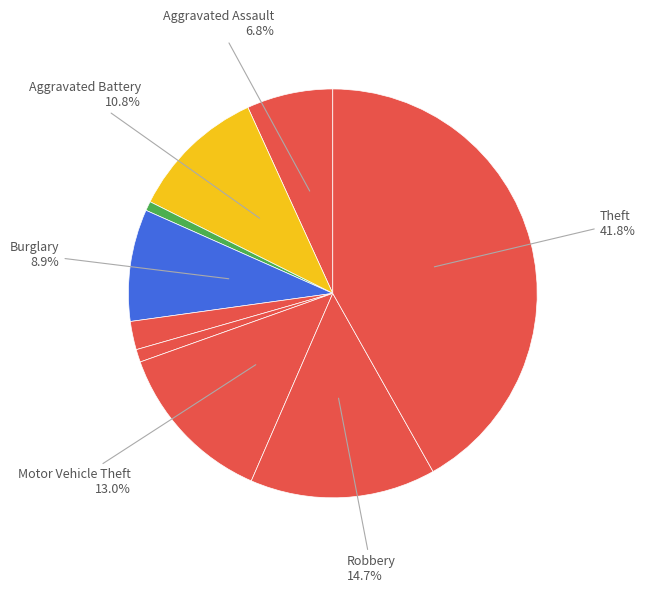

How many slices are in this pie chart?

9